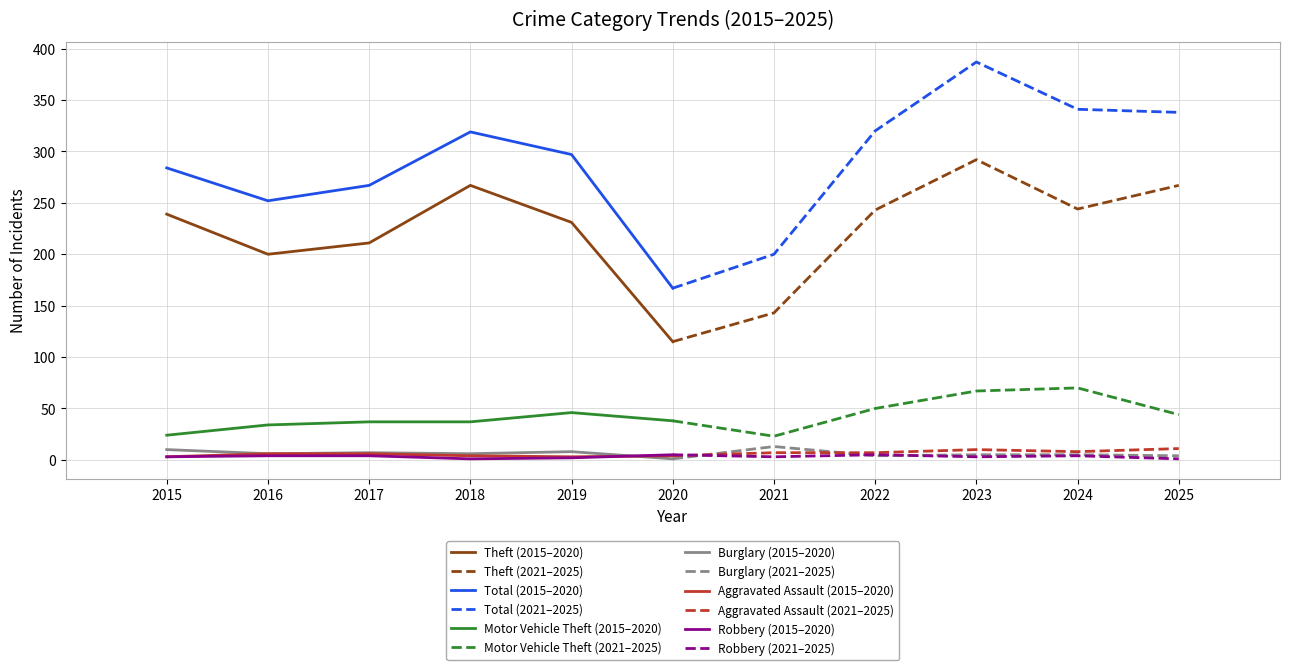

True or false: Total and Motor Vehicle Theft cross at least once.

False